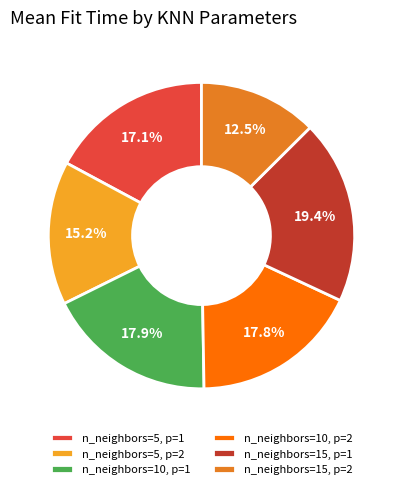

What is the smallest slice in the pie chart?

n_neighbors=15, p=2